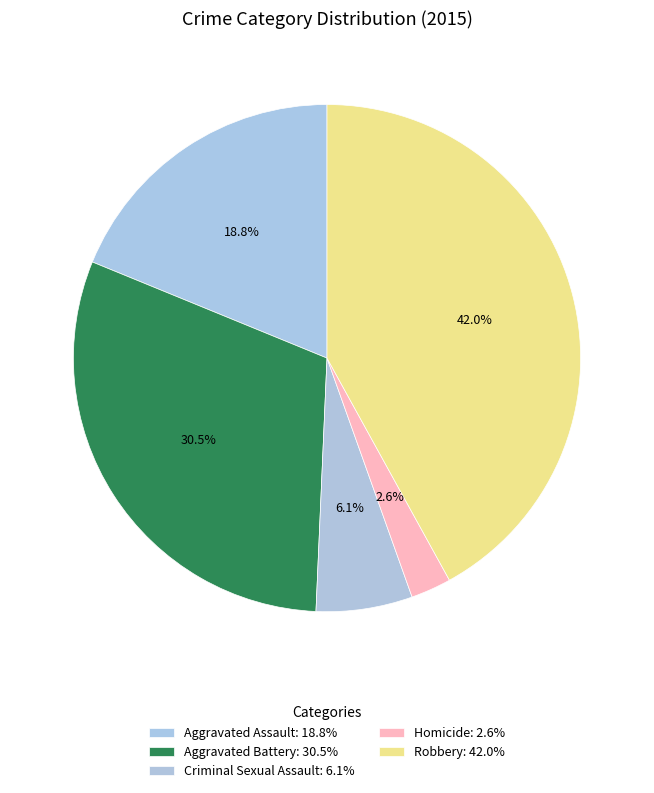

To the nearest percent, what is the average slice percentage?

20%